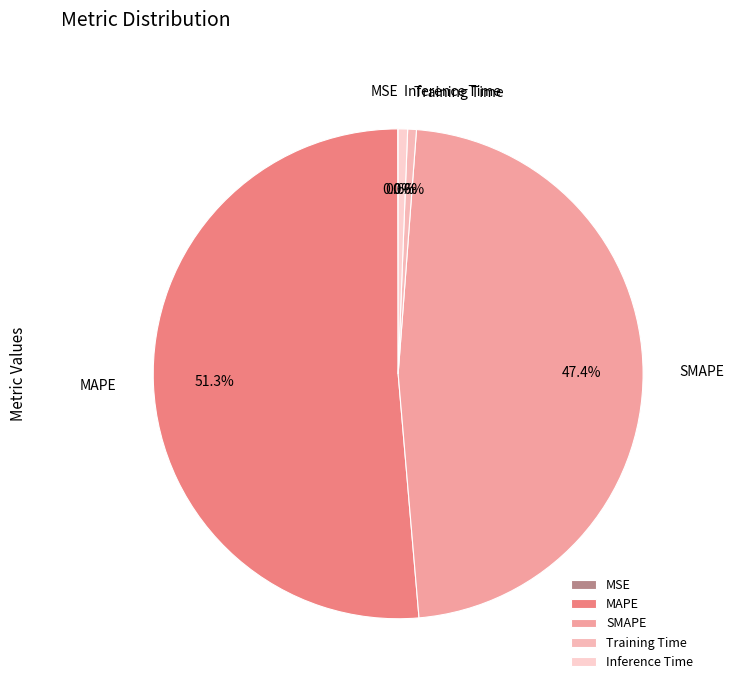

Does any single category account for the majority?

Yes